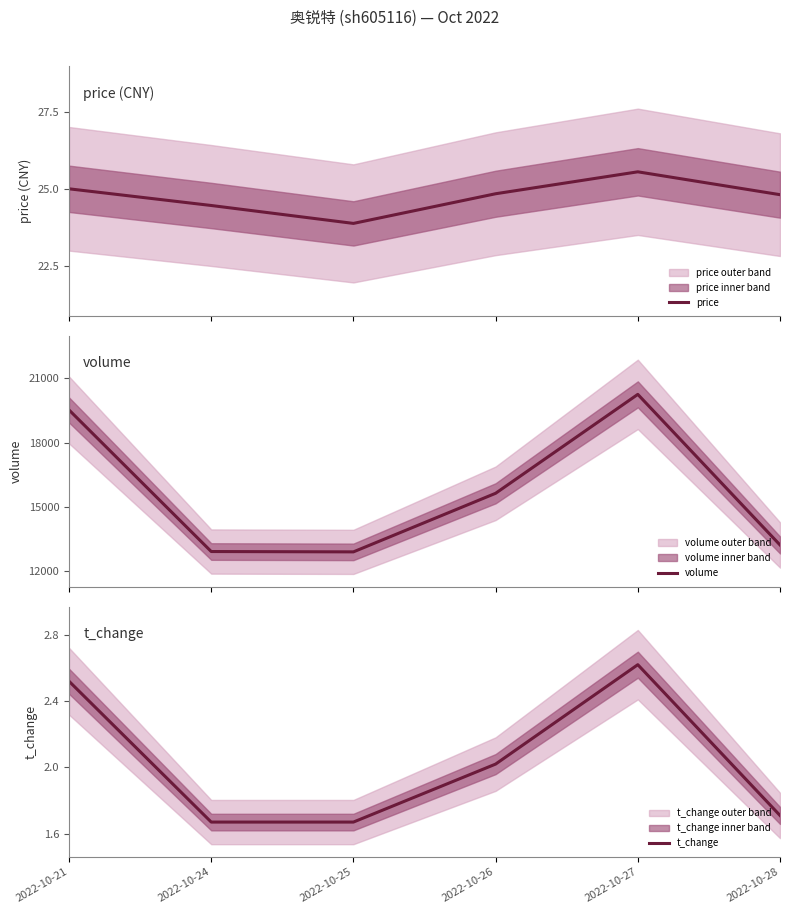

At which label does t_change reach its minimum?

2022-10-24